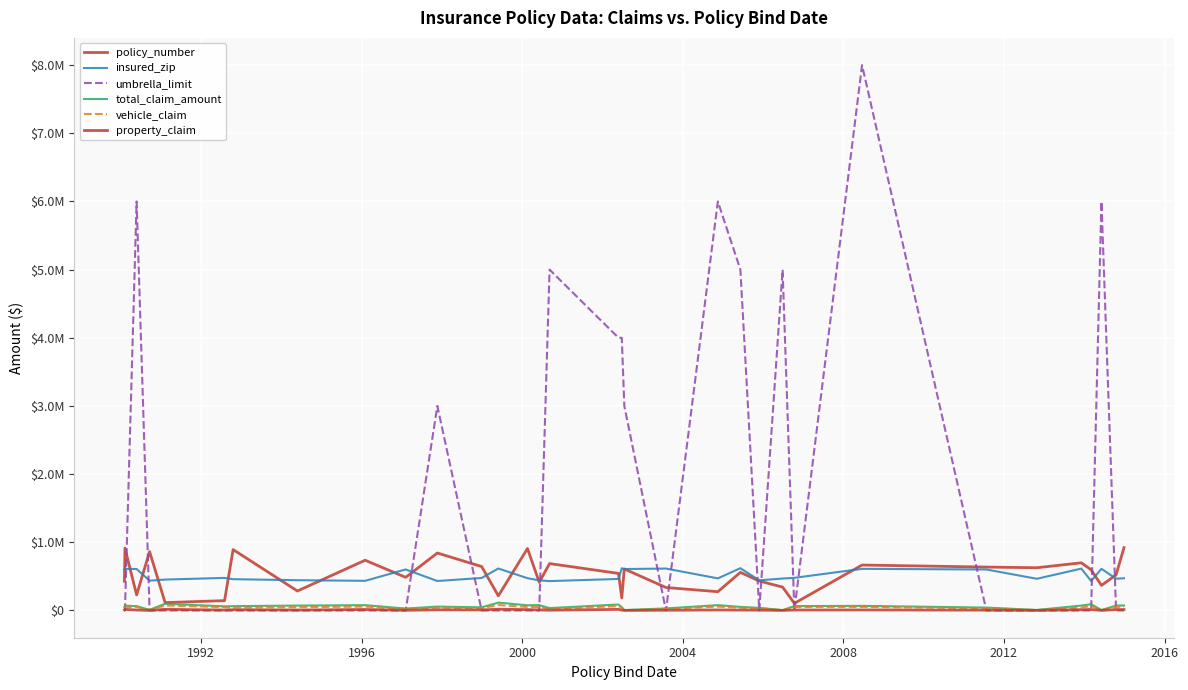

Is this an area chart (filled region under the line)?

No